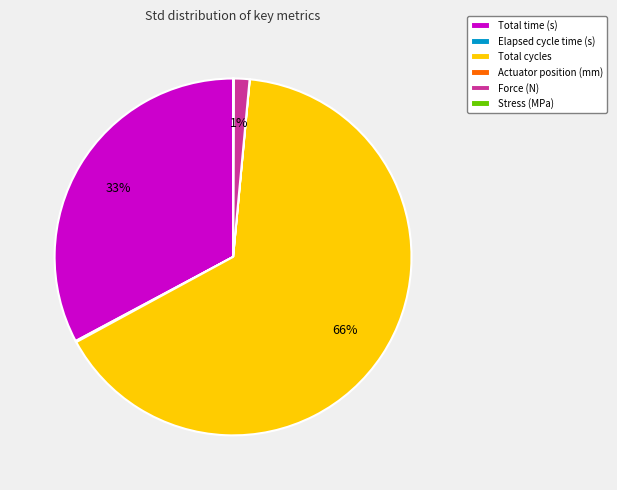

To the nearest percent, what is the difference between the largest and smallest slice percentages?

66%